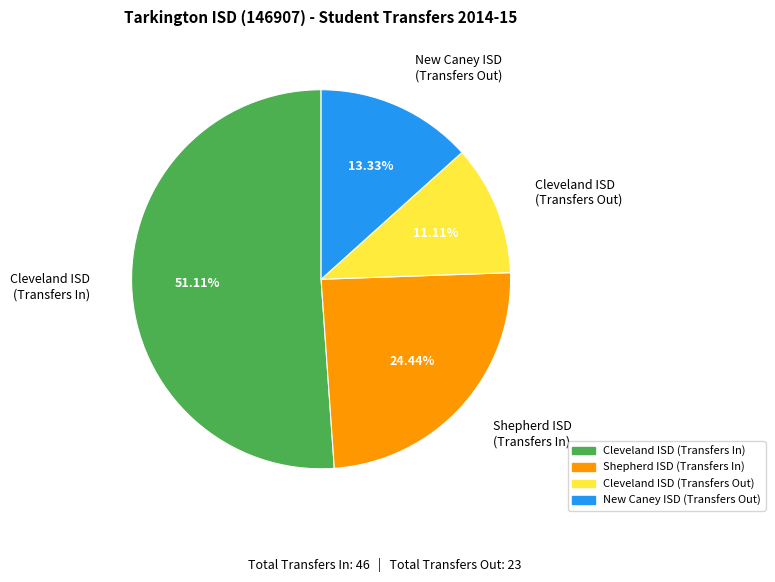

Do New Caney ISD (Transfers Out) and Cleveland ISD (Transfers Out) together represent more than half of the pie?

No